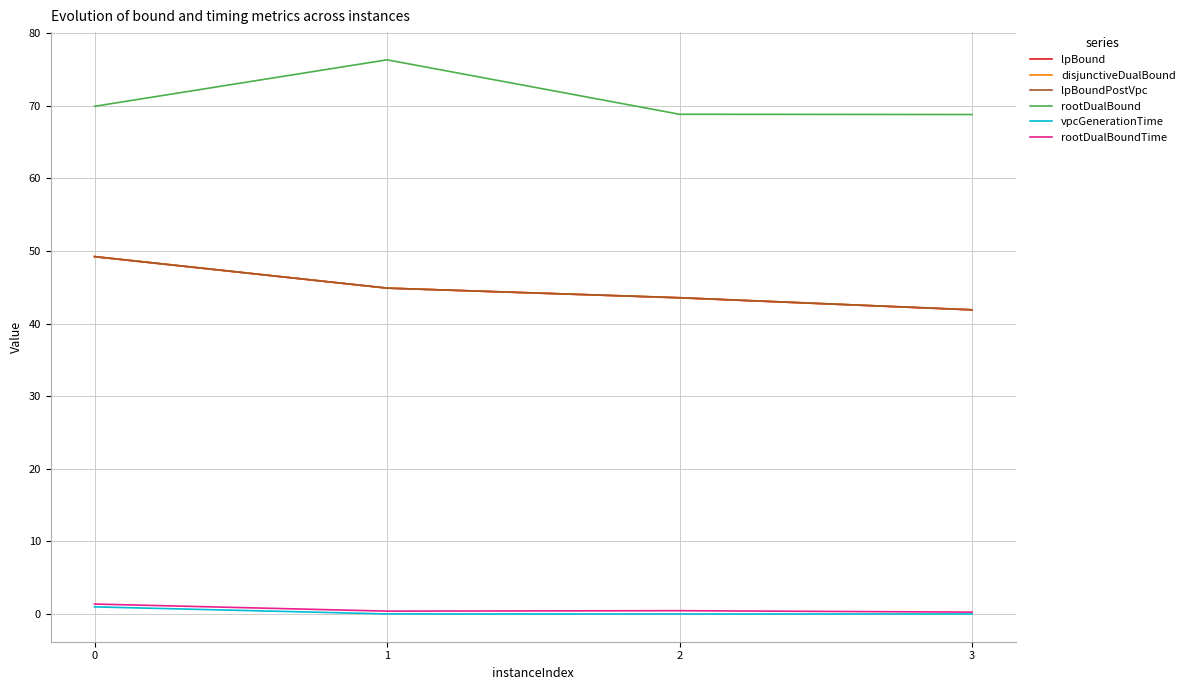

What is the total value across all series at 2?

200.0